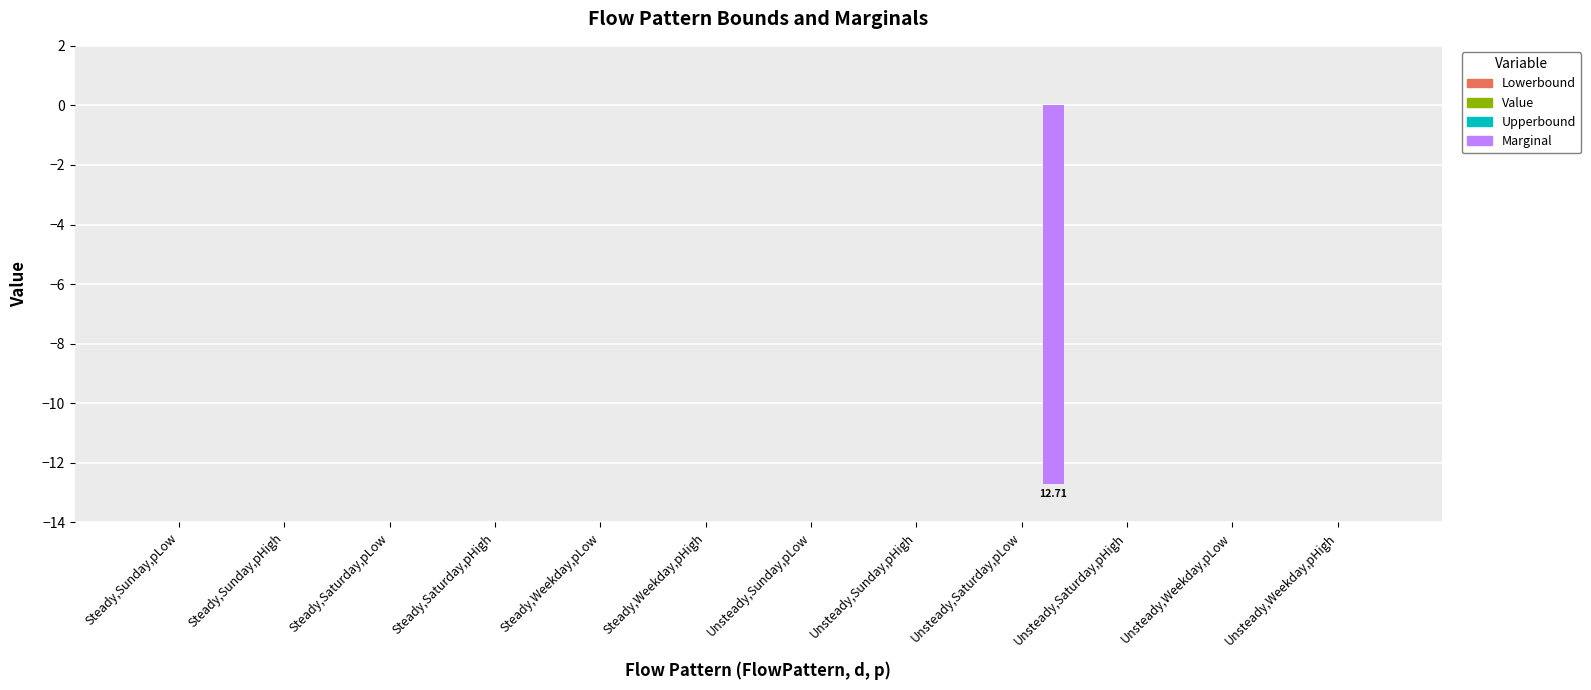

What is the sum of all values?

-12.7